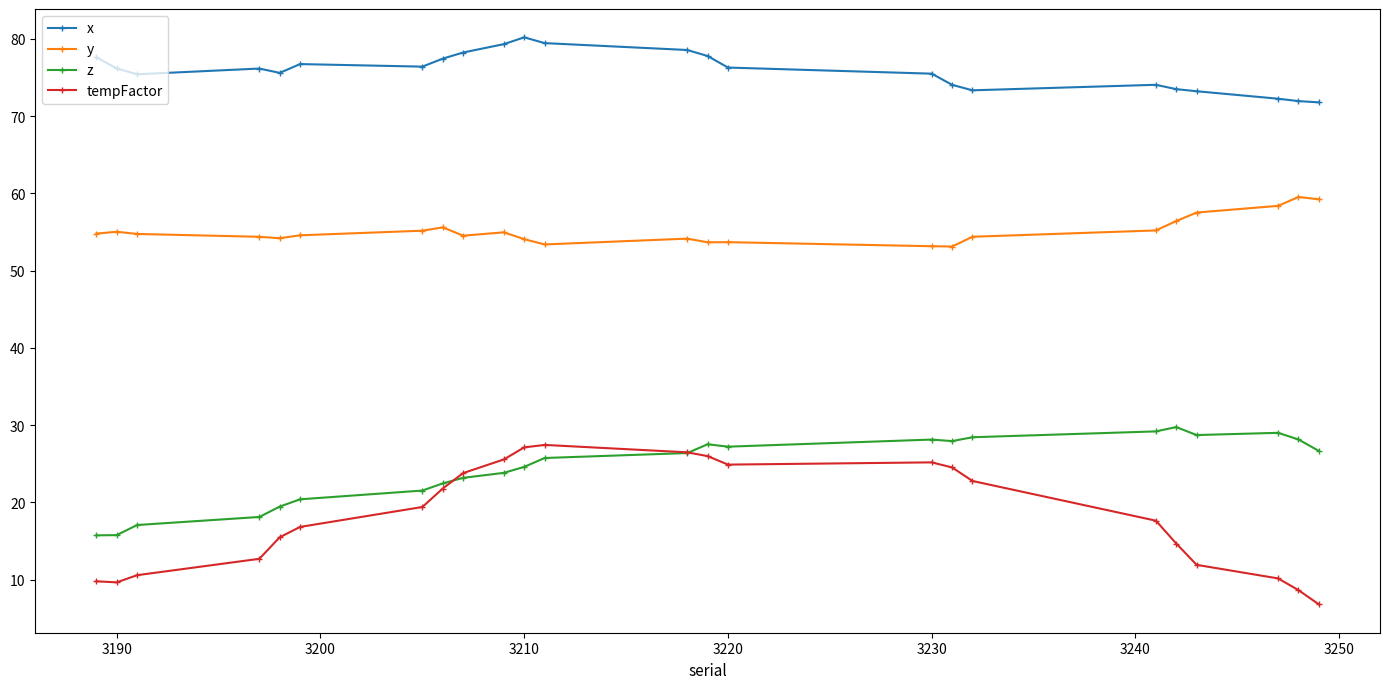

True or false: z and y cross at least once.

False